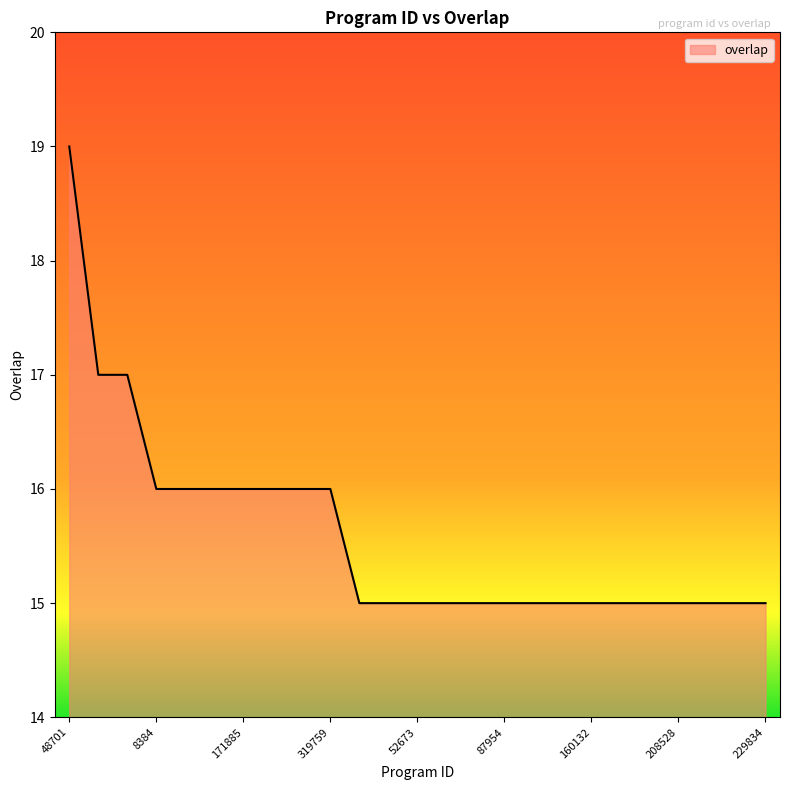

What is the greatest value displayed?

19